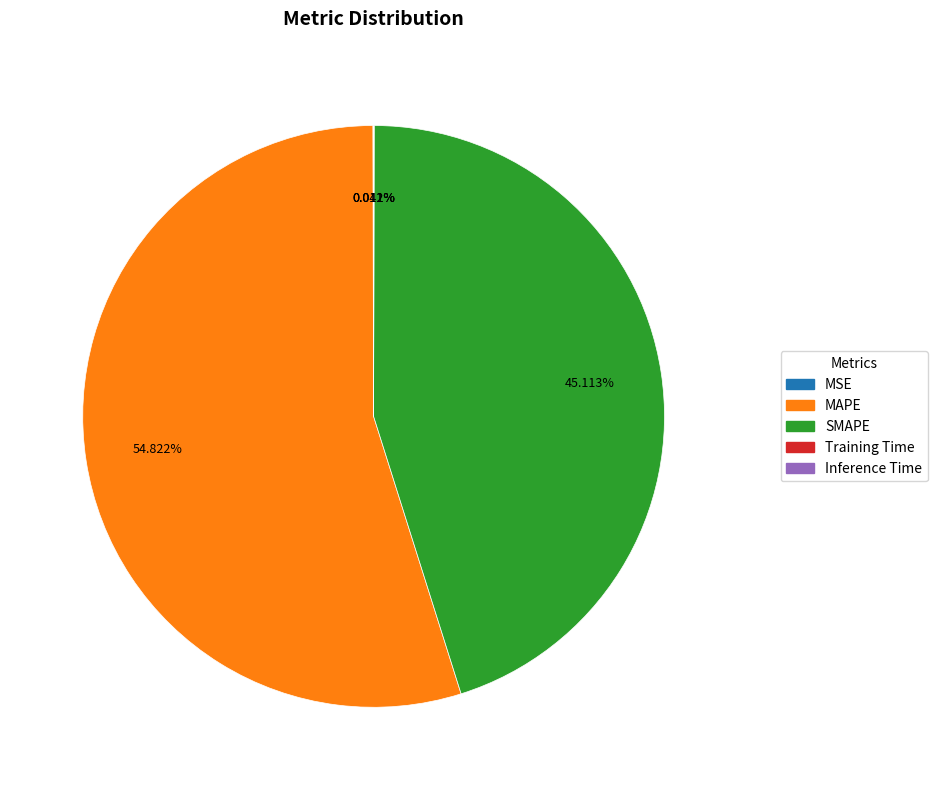

Which category has the biggest portion of the pie?

MAPE